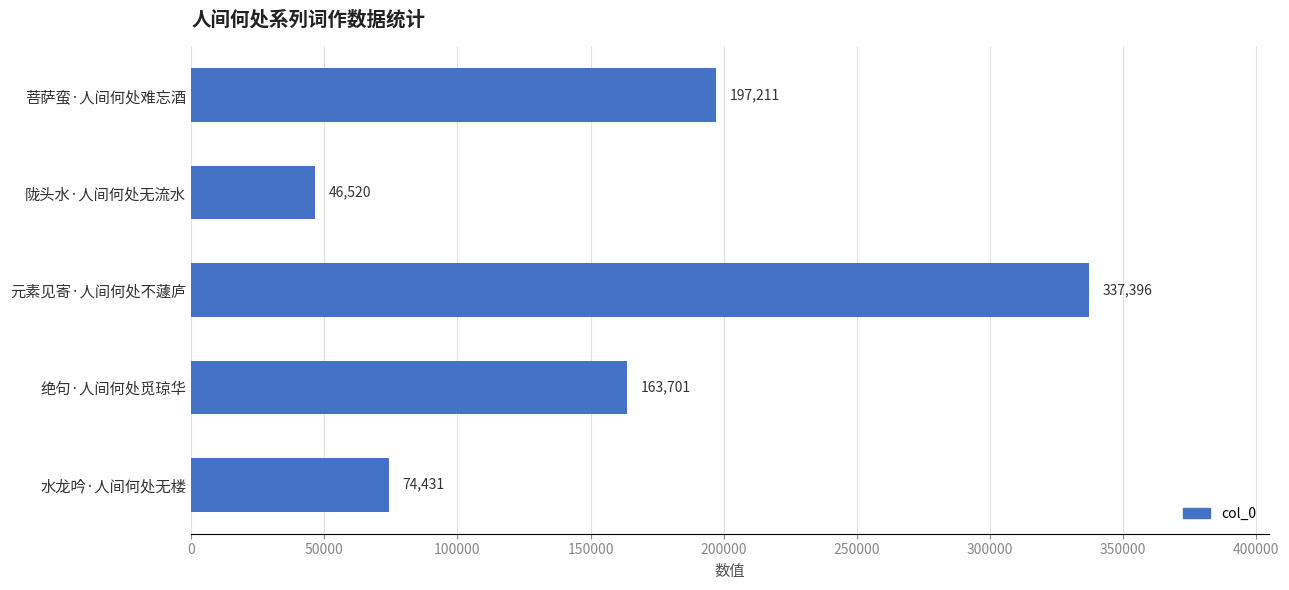

What is the average value?

163852